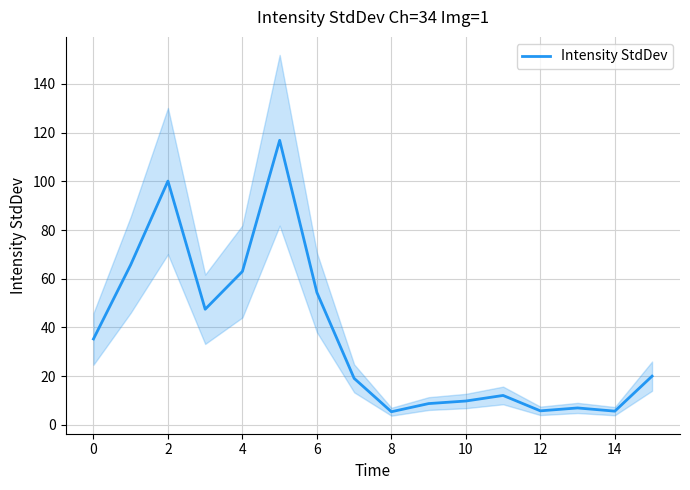

What is the difference between the maximum and minimum values?

111.4